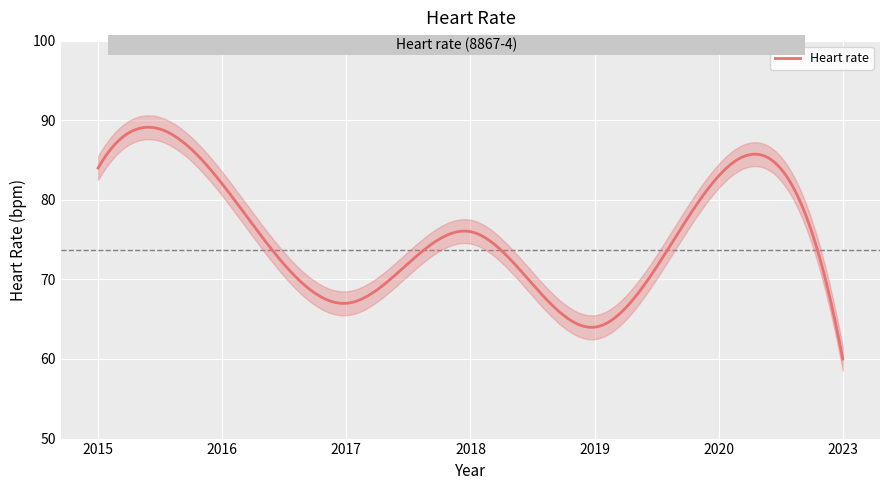

List the labels in order of value, largest first.

2015, 2020, 2016, 2018, 2017, 2019, 2023